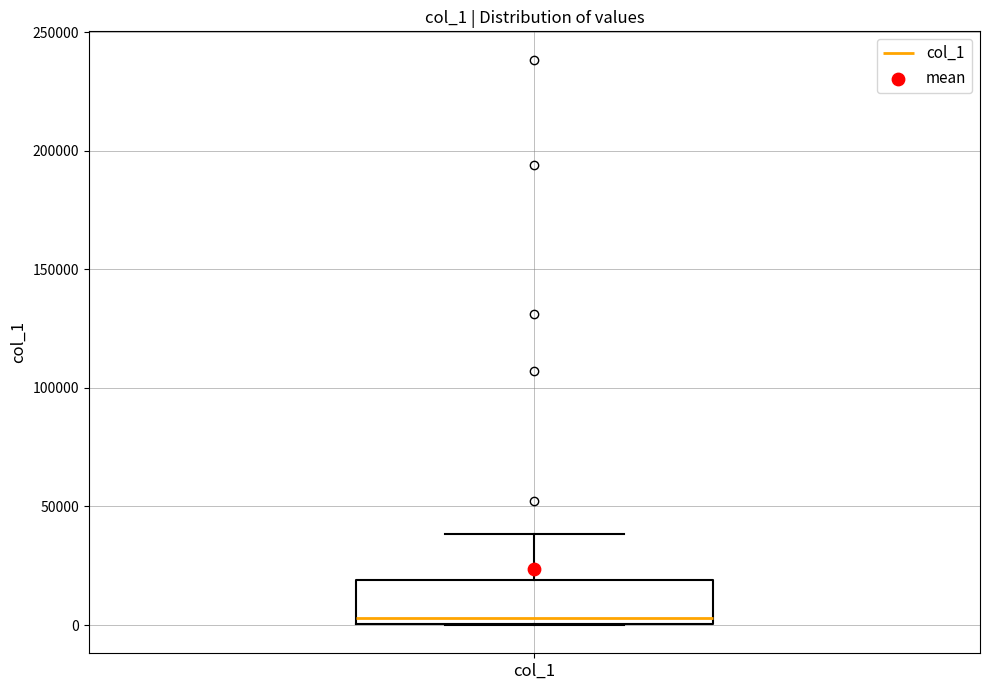

Where is the lower edge of the box for col_1 on the y-axis? The values are not printed on the chart, so give them approximately, as read against the axis.

0